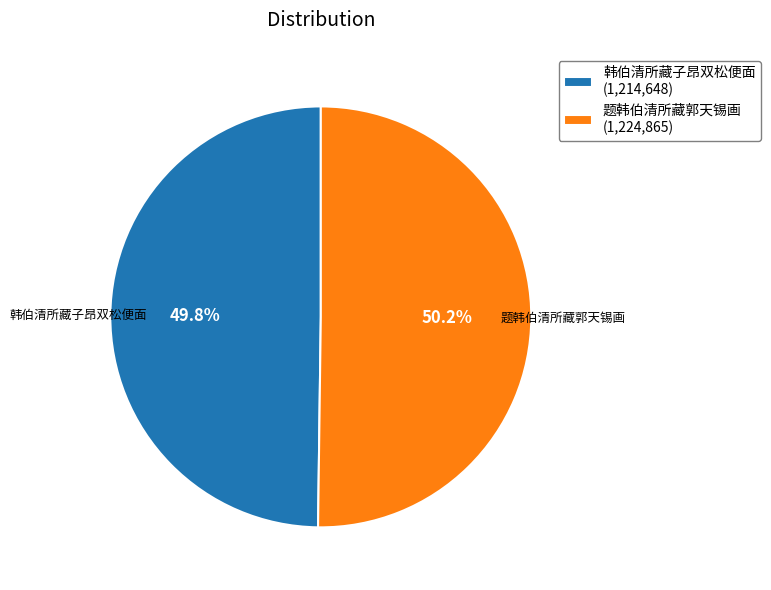

What is the total percentage of 韩伯清所藏子昂双松便面 and 题韩伯清所藏郭天锡画?

100.0%